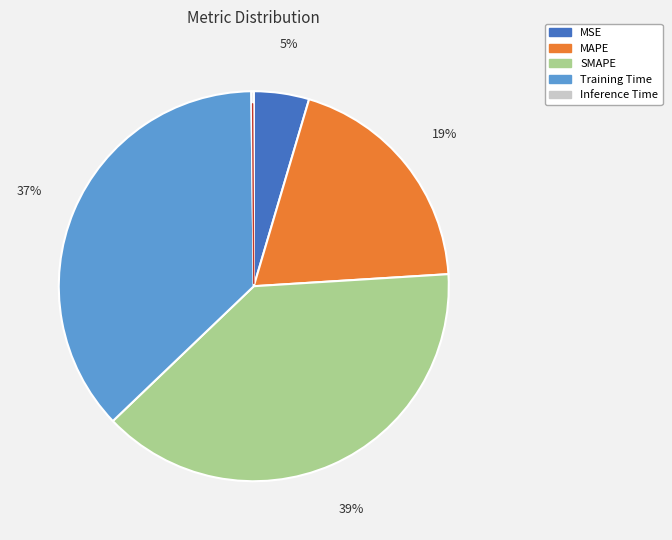

Which slice is the largest?

SMAPE